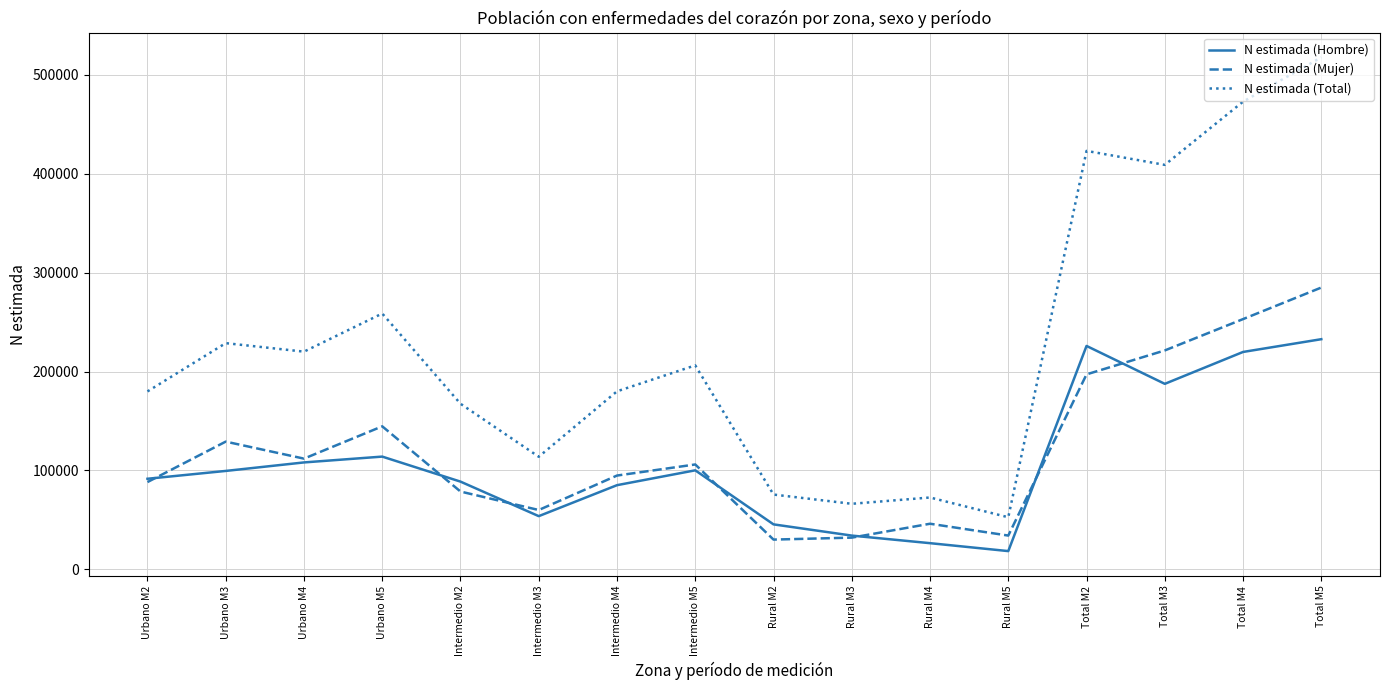

List the series in order of their peak value, highest first.

N estimada (Total), N estimada (Mujer), N estimada (Hombre)